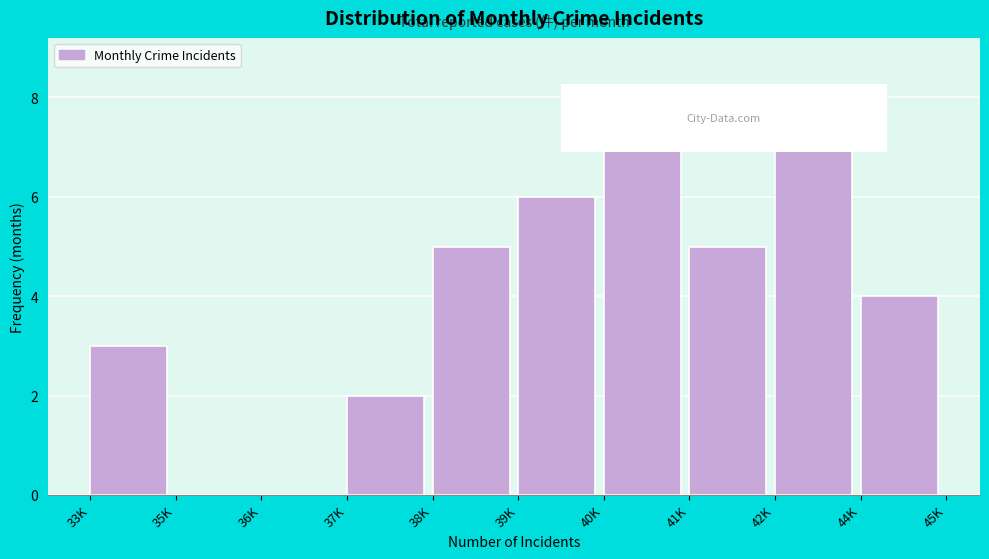

Reading left to right, what are all the values shown in this chart?

33K=3	35K=0	36K=0	37K=2	38K=5	39K=6	40K=7	41K=5	42K=8	44K=4